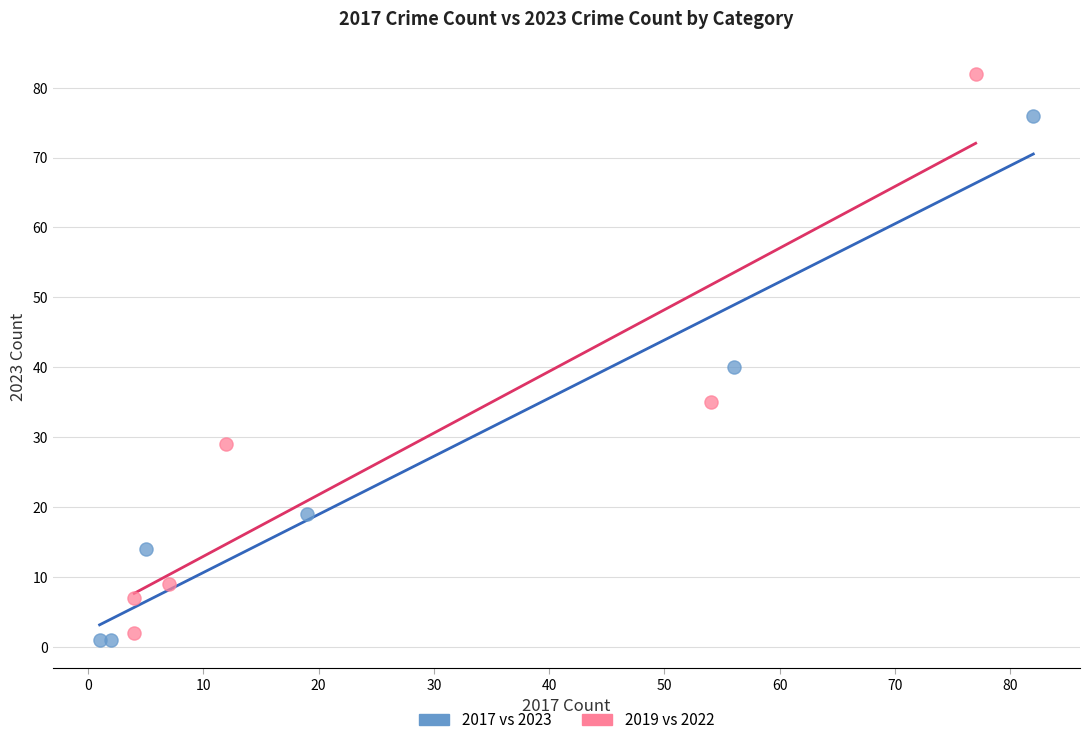

Which series has the largest Y range (max minus min)?

2019 vs 2022